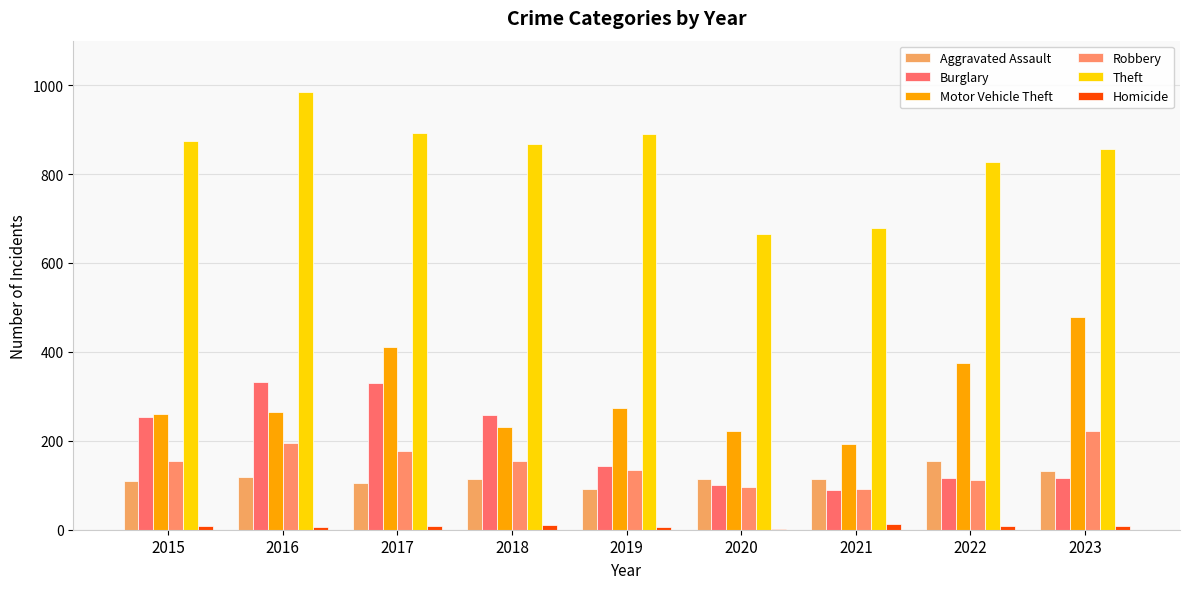

What is the spread (max minus min) of values at 2015?

865